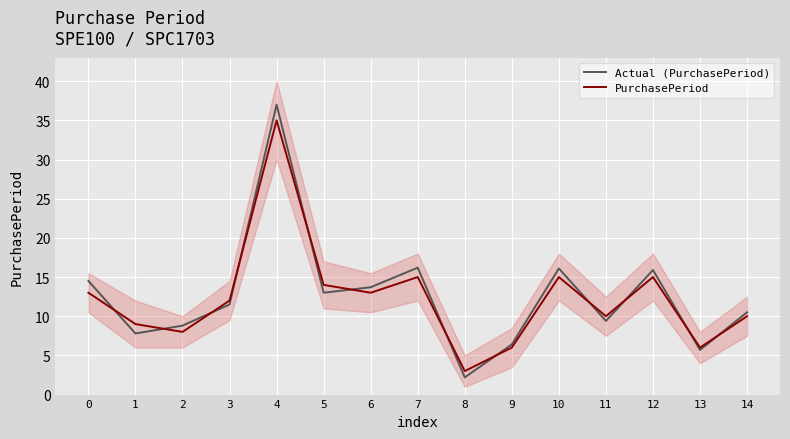

Is this an area chart (filled region under the line)?

No